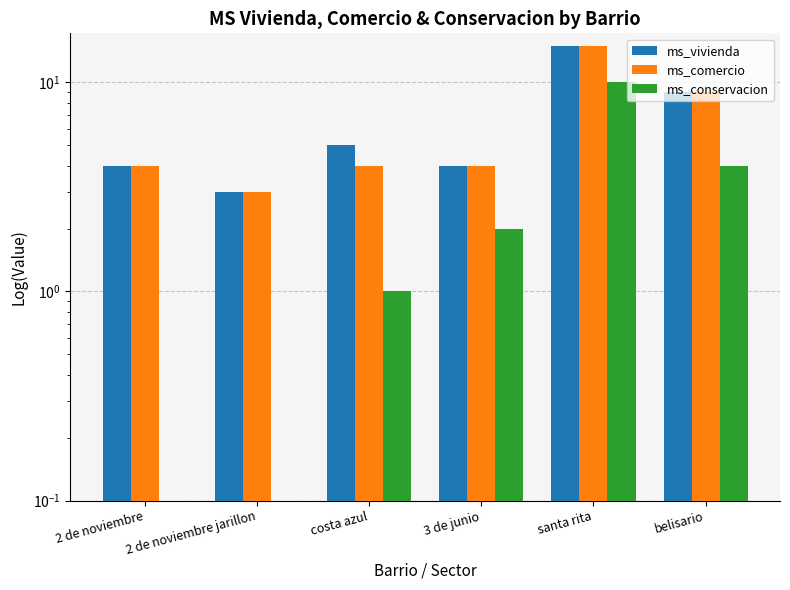

Reading left to right, what are all the values shown in this chart?

ms_vivienda: 2 de noviembre=4	2 de noviembre jarillon=3	costa azul=5	3 de junio=4	santa rita=15	belisario=9
ms_comercio: 2 de noviembre=4	2 de noviembre jarillon=3	costa azul=4	3 de junio=4	santa rita=15	belisario=9
ms_conservacion: 2 de noviembre=0	2 de noviembre jarillon=0	costa azul=1	3 de junio=2	santa rita=10	belisario=4